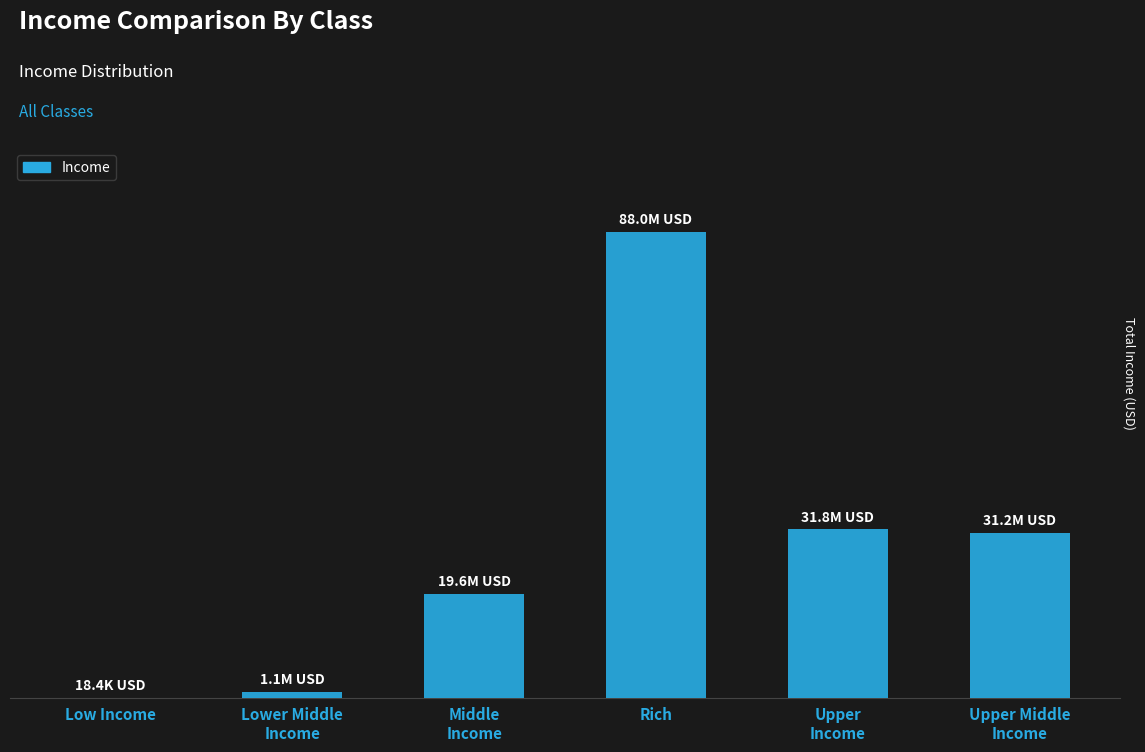

Are the bars horizontal?

No